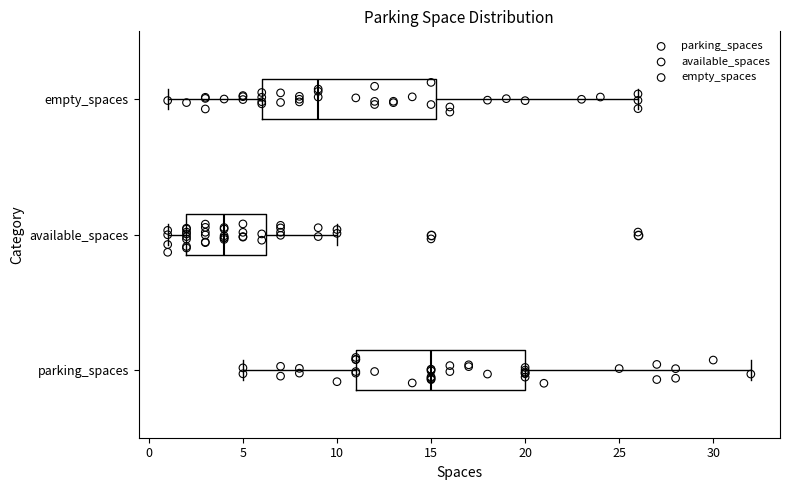

Reading bottom to top, read every box against the x-axis: the position of its median line, the range the box covers, and the ends of its whiskers. The values are not printed on the chart, so give them approximately, as read against the axis.

parking_spaces: median 15.0, box 11.0 to 20.0, whiskers 5.0 to 32.0
available_spaces: median 4.0, box 2.0 to 6.5, whiskers 1.0 to 10.0
empty_spaces: median 9.0, box 6.0 to 15.5, whiskers 1.0 to 26.0